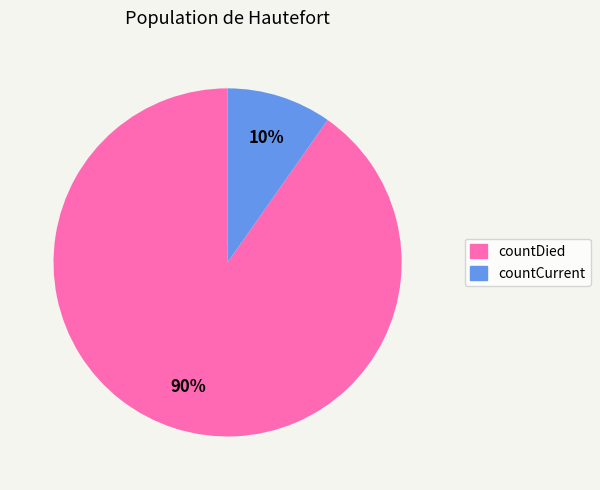

To the nearest percent, what portion does countDied represent?

90%